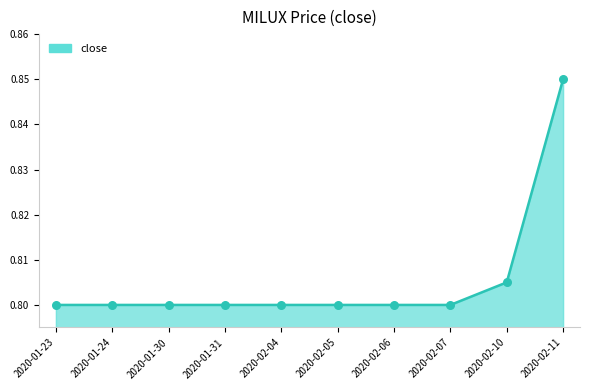

Which category has the highest value across all series?

2020-02-11